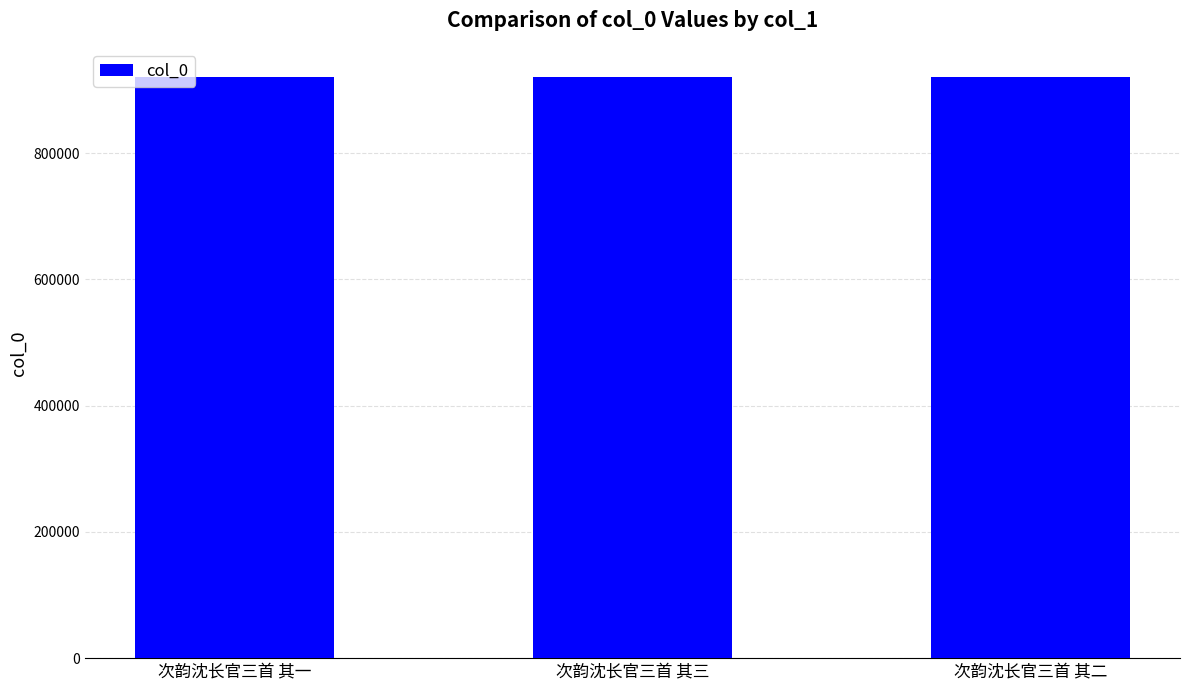

What is the sum of the values at 次韵沈长官三首 其二 and 次韵沈长官三首 其一?

1841367